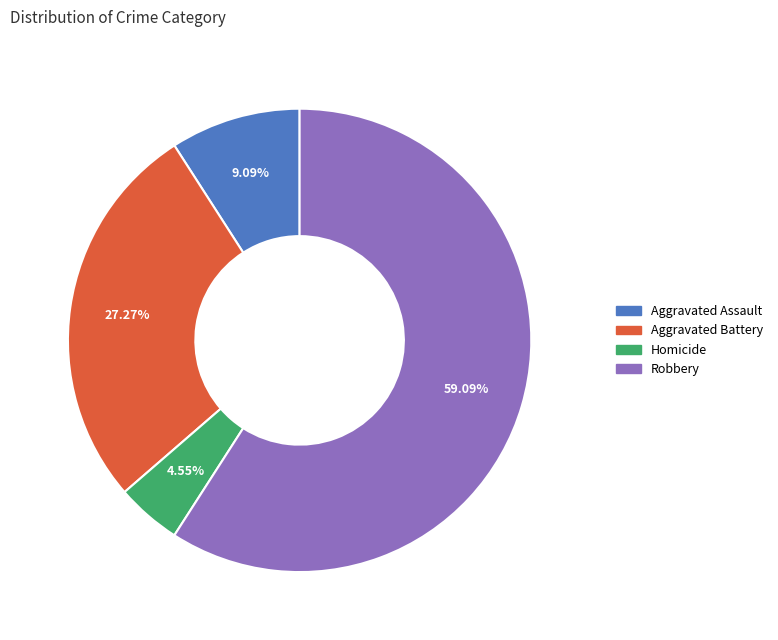

Between Aggravated Battery and Robbery, which is larger?

Robbery